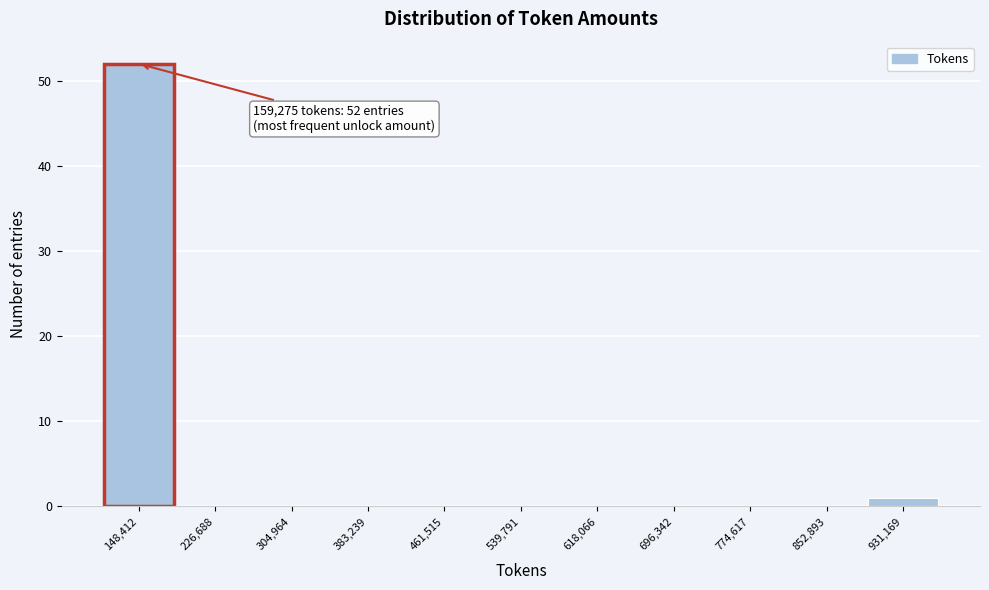

Which range on the x-axis has the tallest bar?

110000 to 190000